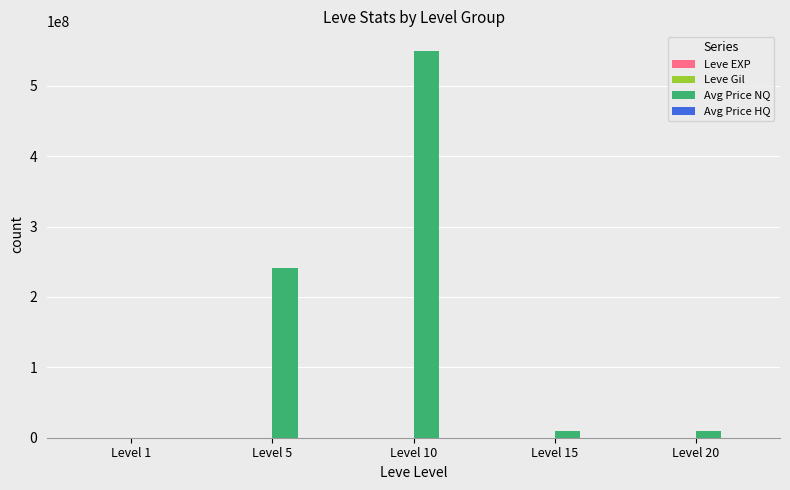

What is the greatest value displayed?

550000500